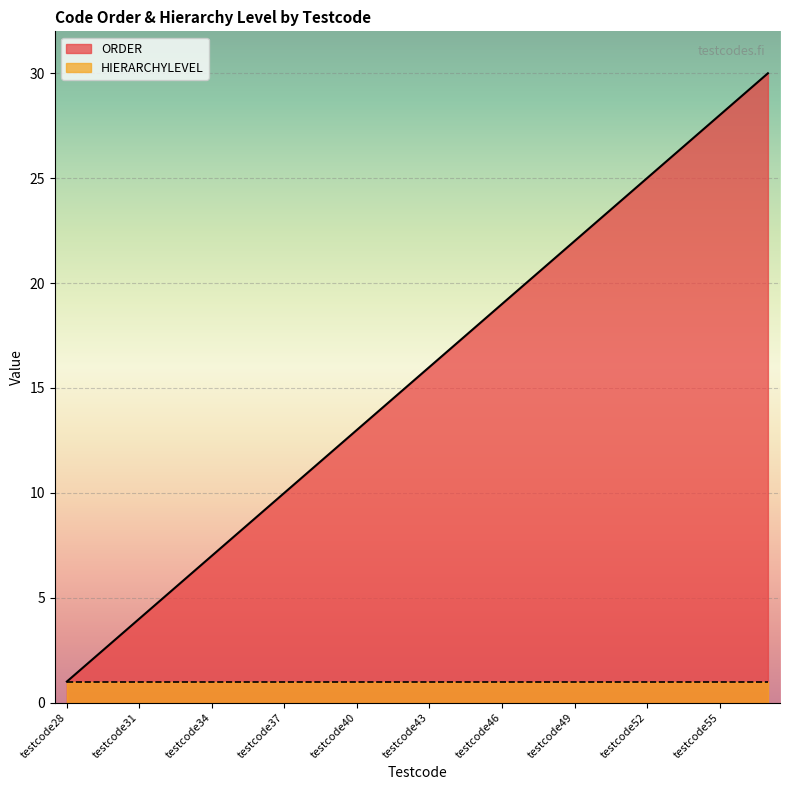

What is the change in value from testcode32 to testcode49?

+17